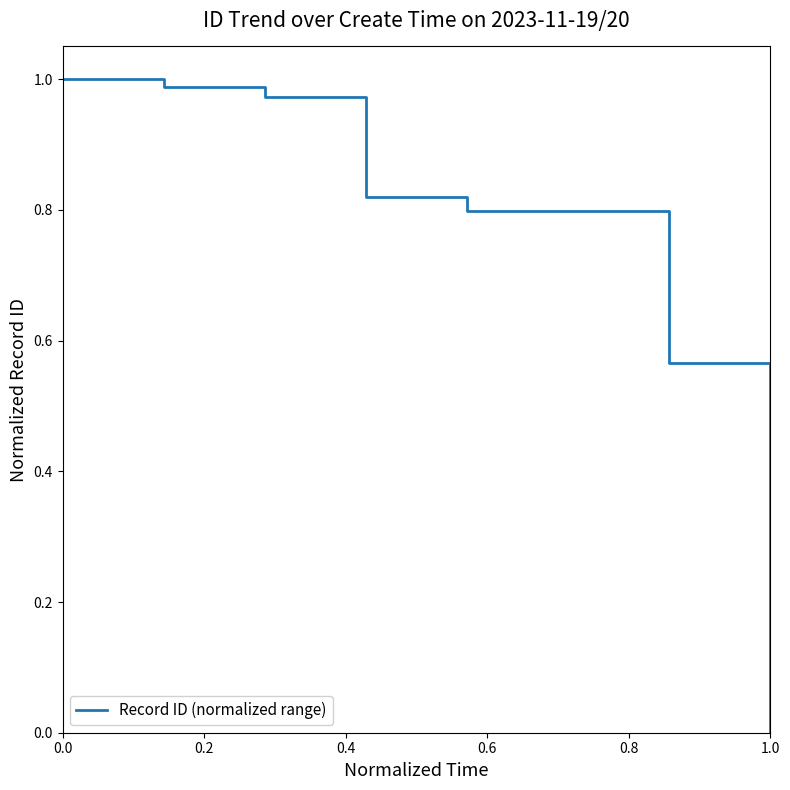

True or false: there are more than 2 points higher than both neighbors.

False